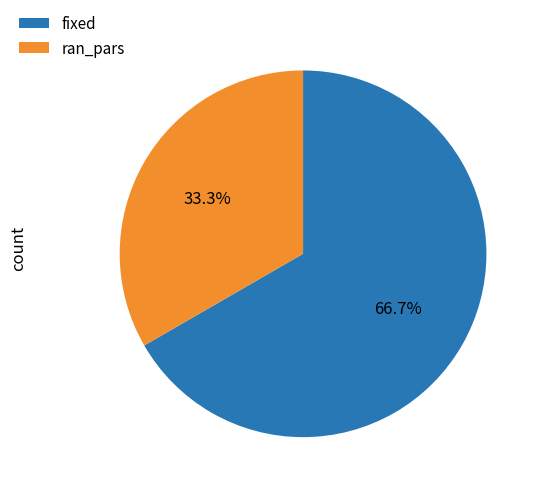

Which category has the biggest portion of the pie?

fixed